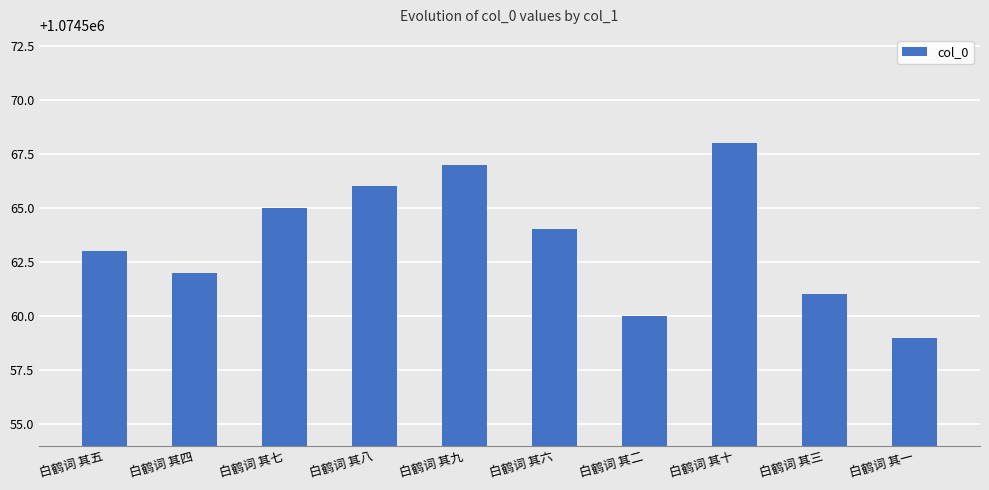

What is the sum of the values at 白鹤词 其二 and 白鹤词 其四?

2149122